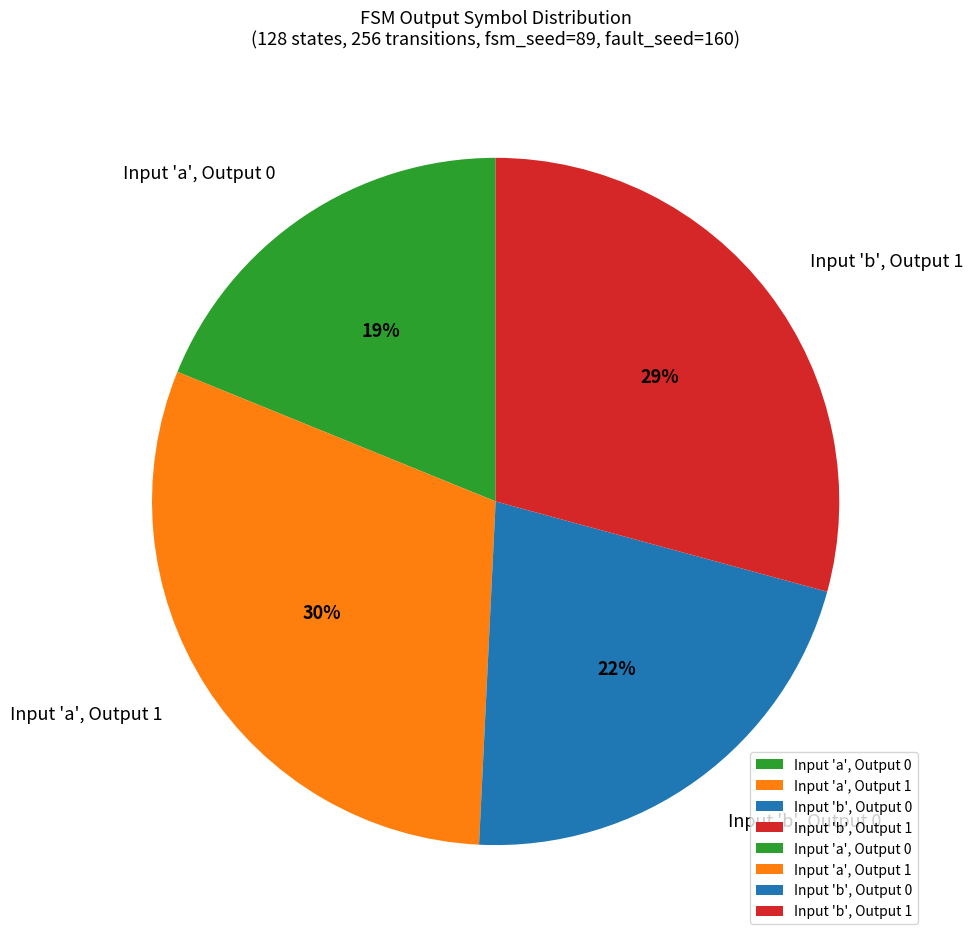

What is the ratio of the value at Input 'a', Output 1 to the value at Input 'a', Output 0?

1.6